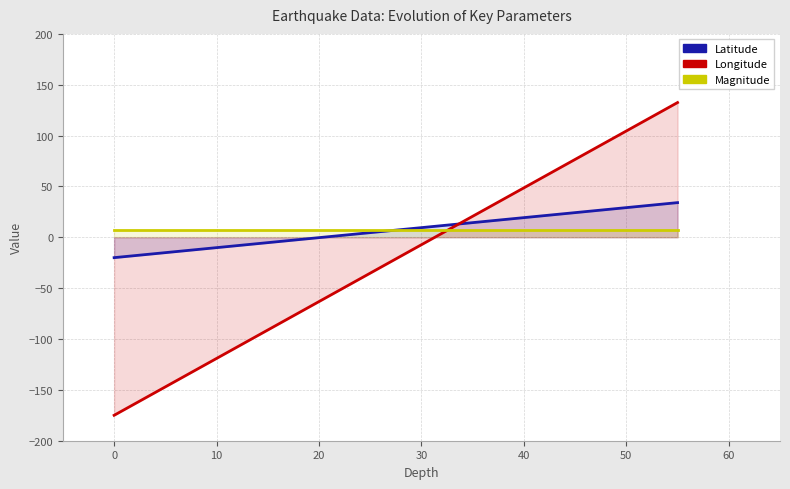

What is the difference between the maximum and minimum values in the latitude series?

54.1